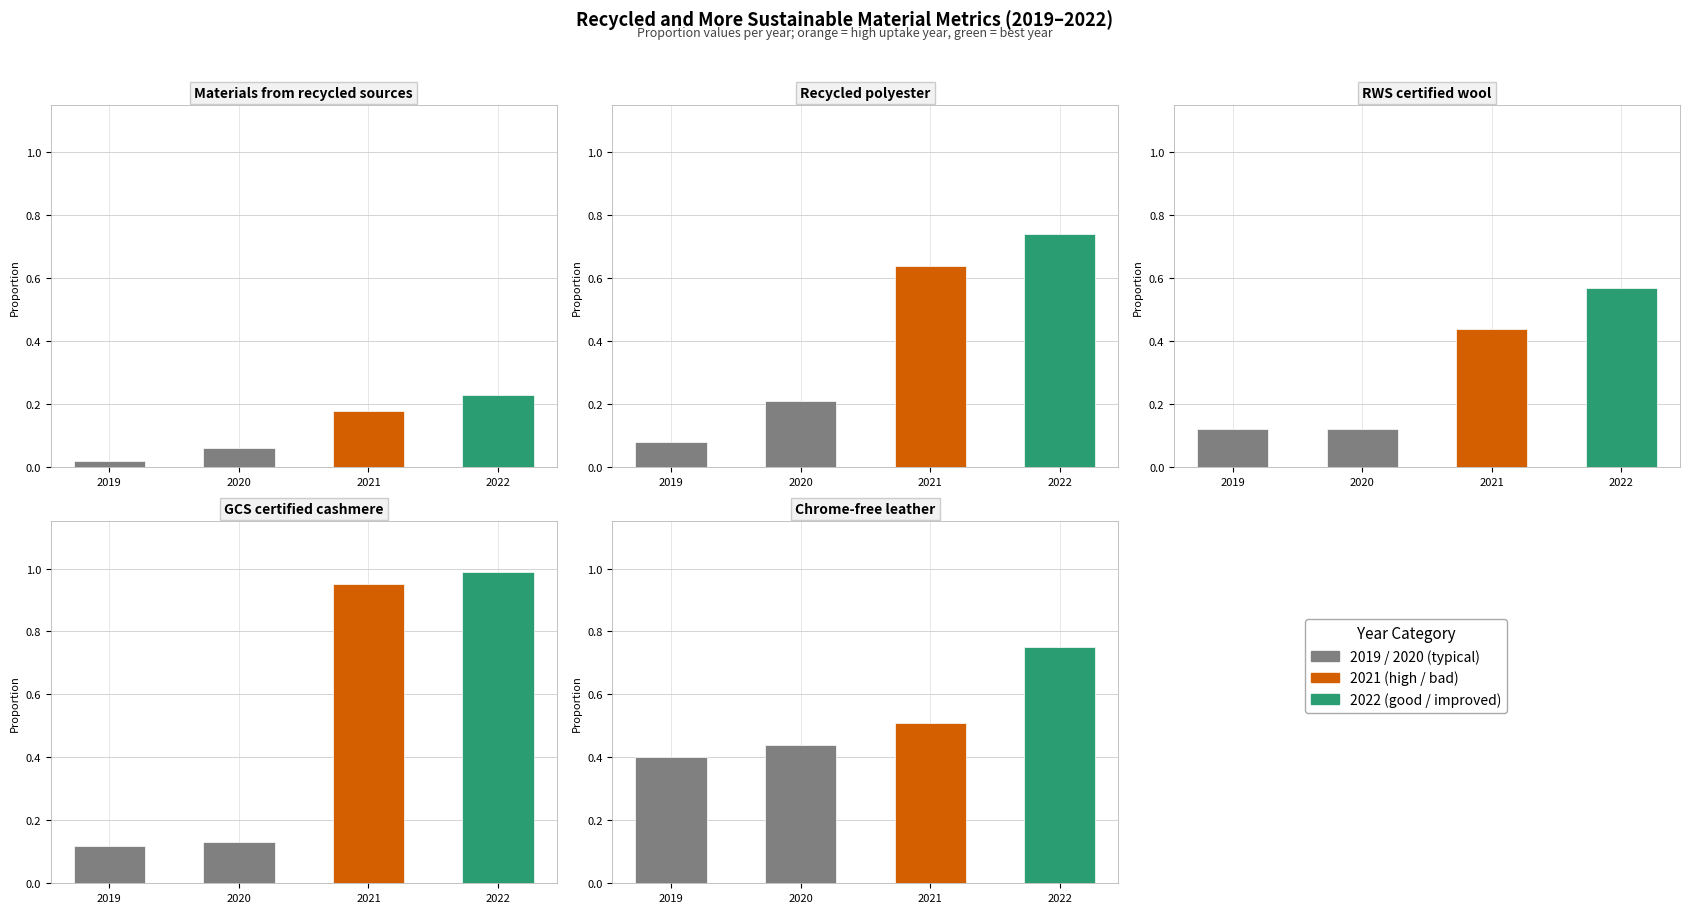

Reading left to right, extract all data points from this chart.

2019: 0.0	0.1	0.1	0.1	0.4
2020: 0.1	0.2	0.1	0.1	0.4
2021: 0.2	0.6	0.4	0.9	0.5
2022: 0.2	0.7	0.6	1.0	0.8